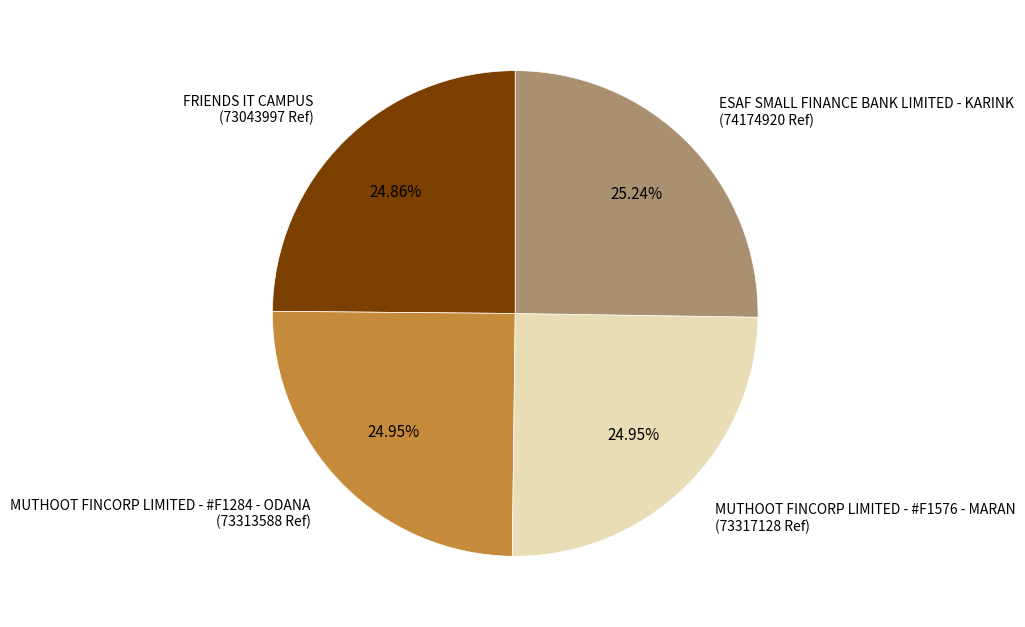

Combined, do MUTHOOT FINCORP LIMITED - #F1576 - MARAN (73317128 Ref) and MUTHOOT FINCORP LIMITED - #F1284 - ODANA (73313588 Ref) account for over 50%?

No